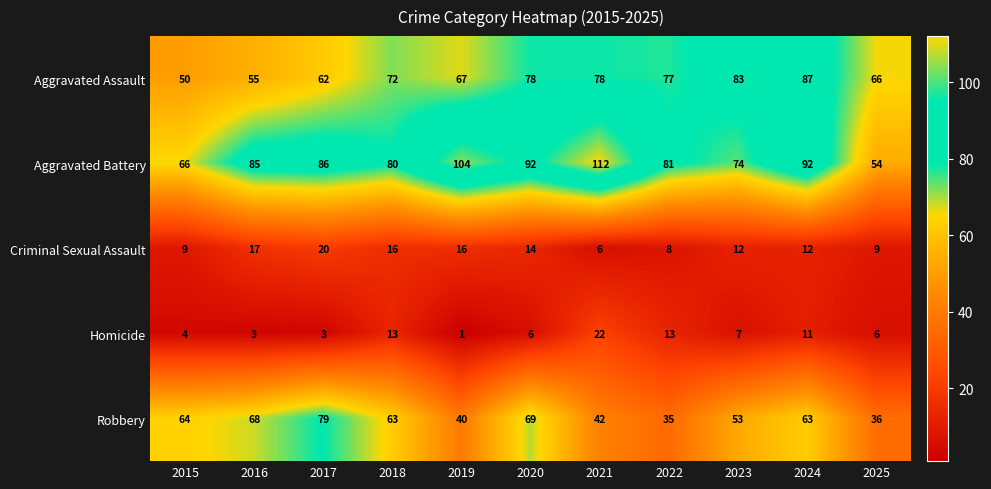

What is the approximate value of Aggravated Battery at 2023?

74